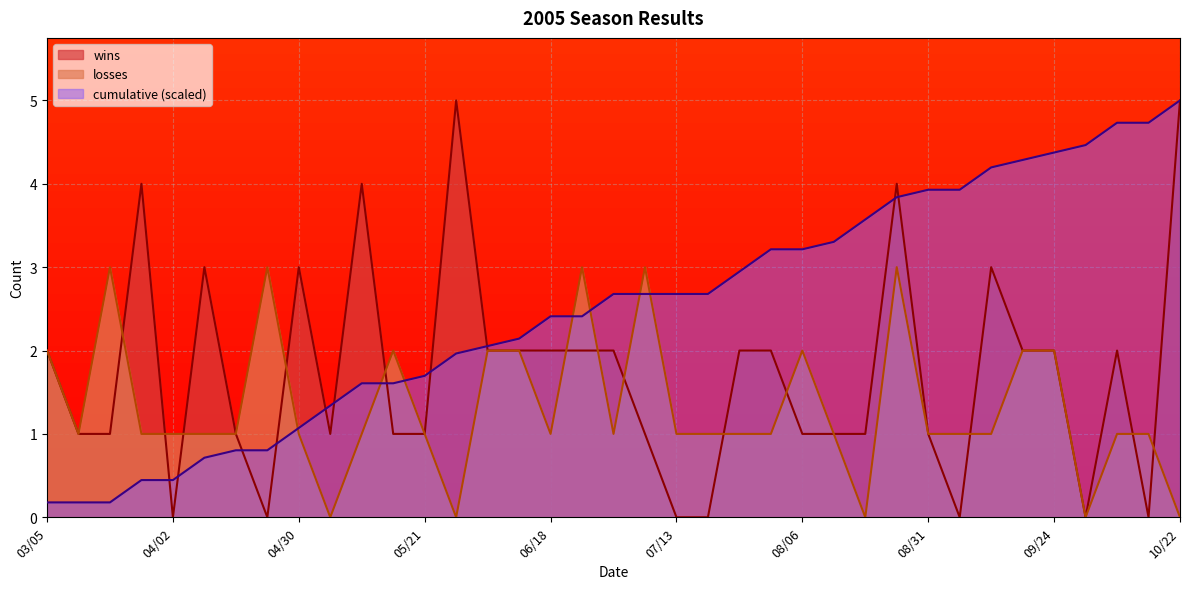

True or false: cumulative has a value of 2.4 at 09/17.

False